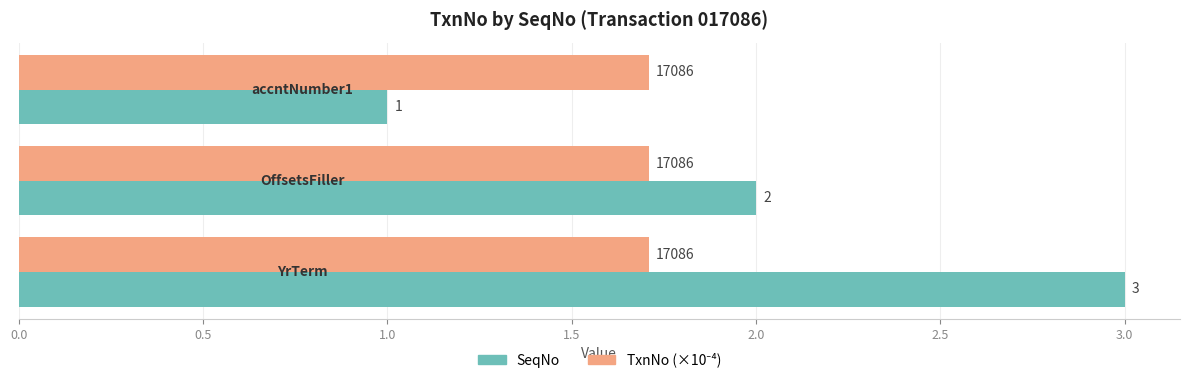

Which series has the largest range (max minus min)?

SeqNo